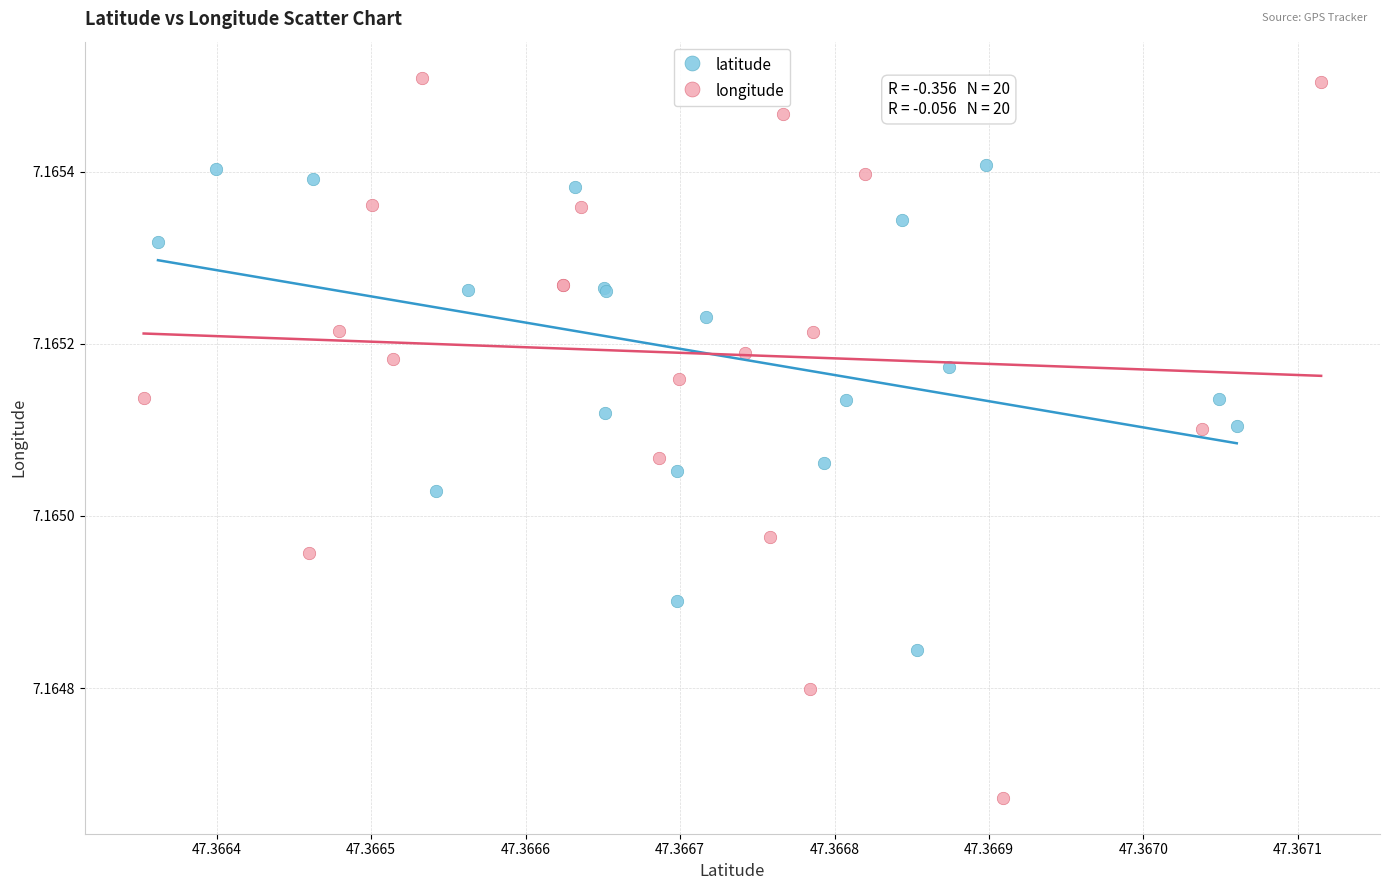

Which series reaches the minimum Y coordinate?

longitude